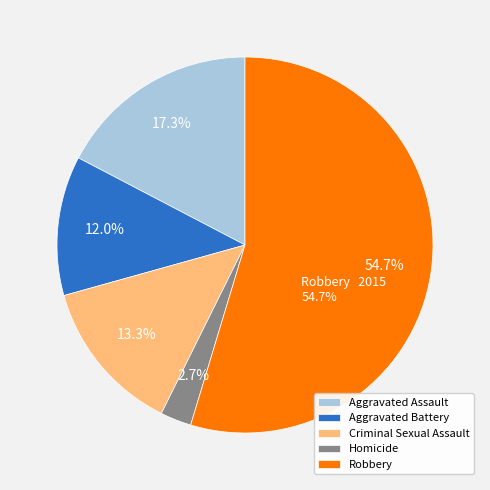

To the nearest percent, what is the average slice percentage?

20%